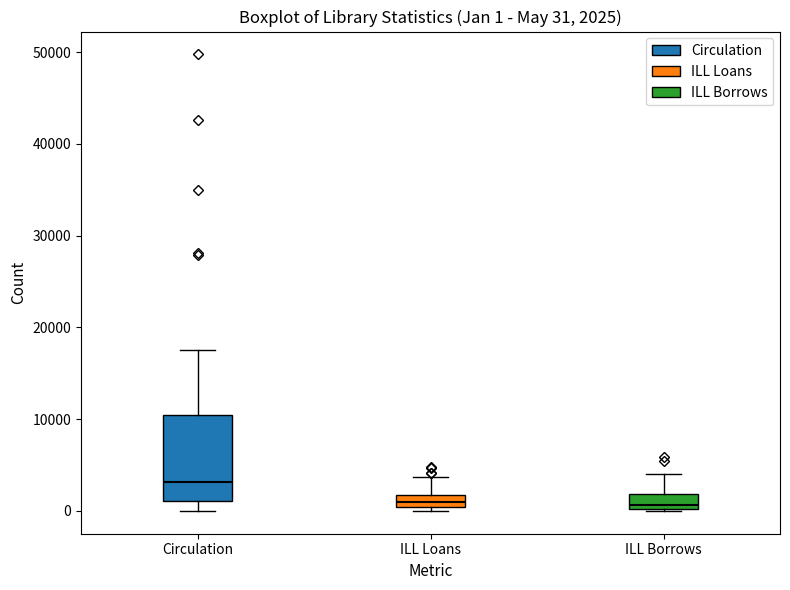

Which box is the tallest, from its lower edge to its upper edge?

Circulation